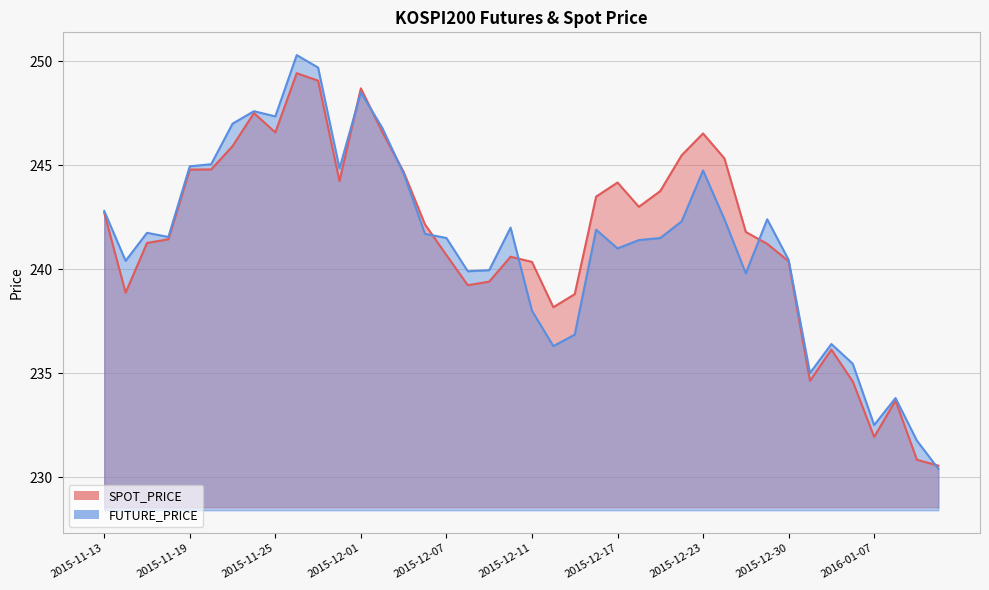

Reading left to right, transcribe all the data shown in this chart.

SPOT_PRICE: 242.7	238.9	241.3	241.4	244.8	244.8	245.9	247.5	246.6	249.4	249.1	244.2	248.7	246.6	244.7	242.2	240.7	239.2	239.4	240.6	240.3	238.2	238.8	243.5	244.2	243.0	243.8	245.5	246.5	245.3	241.8	241.2	240.4	234.6	236.1	234.6	231.9	233.7	230.8	230.6
FUTURE_PRICE: 242.8	240.4	241.8	241.6	244.9	245.1	247.0	247.6	247.3	250.3	249.7	244.8	248.5	246.8	244.6	241.7	241.5	239.9	239.9	242.0	238.0	236.3	236.8	241.9	241.0	241.4	241.5	242.3	244.8	242.4	239.8	242.4	240.4	235.0	236.4	235.4	232.5	233.8	231.8	230.4